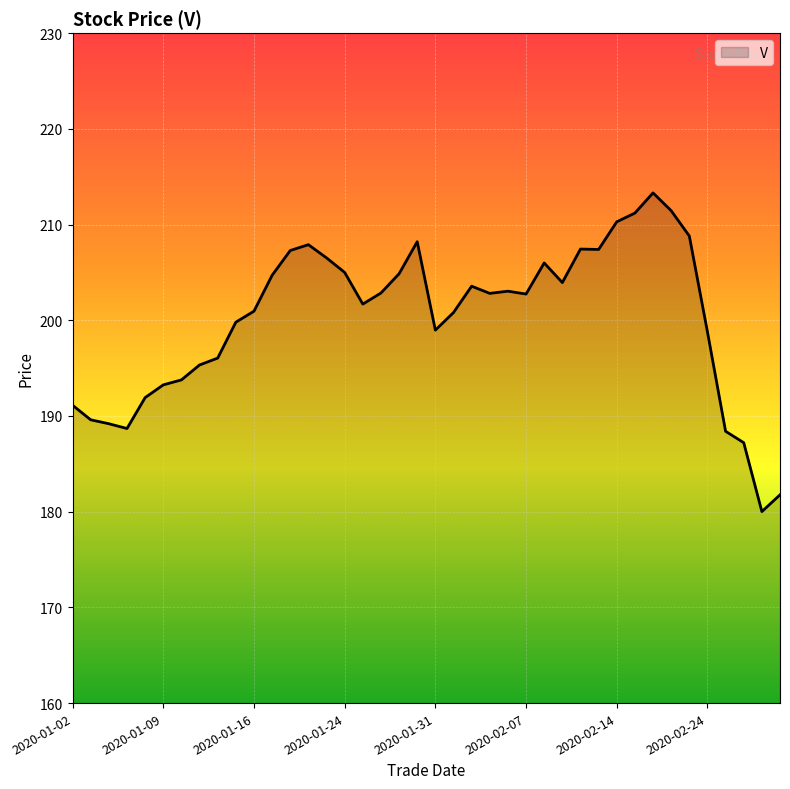

What is the difference between the maximum and minimum values?

33.3